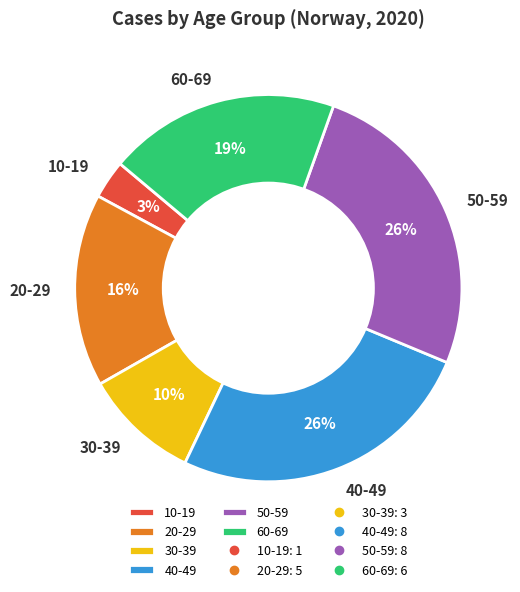

To the nearest percent, what is the average slice percentage?

17%